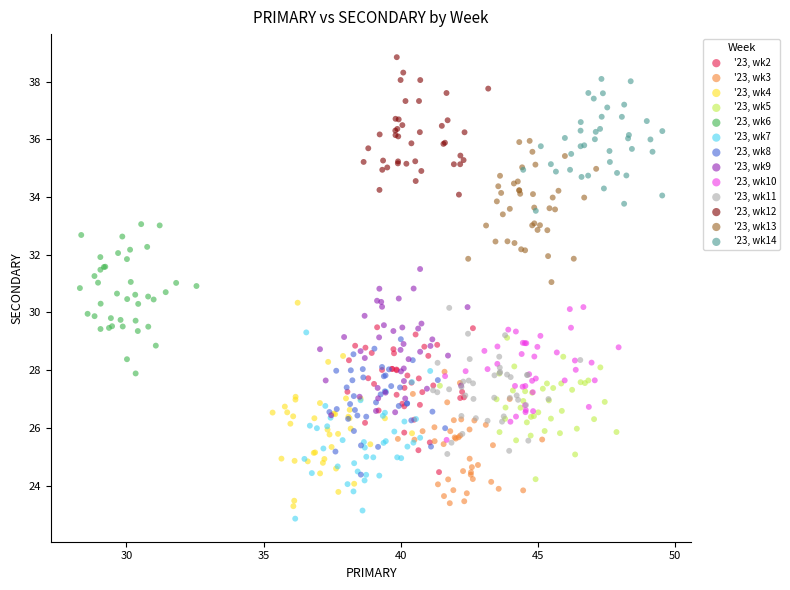

What are all the series names shown in the legend?

'23, wk2, '23, wk3, '23, wk4, '23, wk5, '23, wk6, '23, wk7, '23, wk8, '23, wk9, '23, wk10, '23, wk11, '23, wk12, '23, wk13, '23, wk14